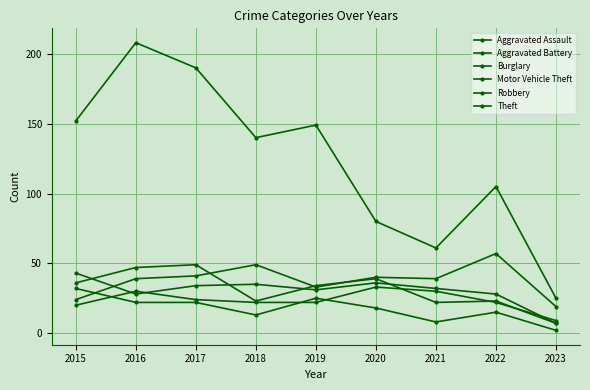

How many series are shown in this chart?

6